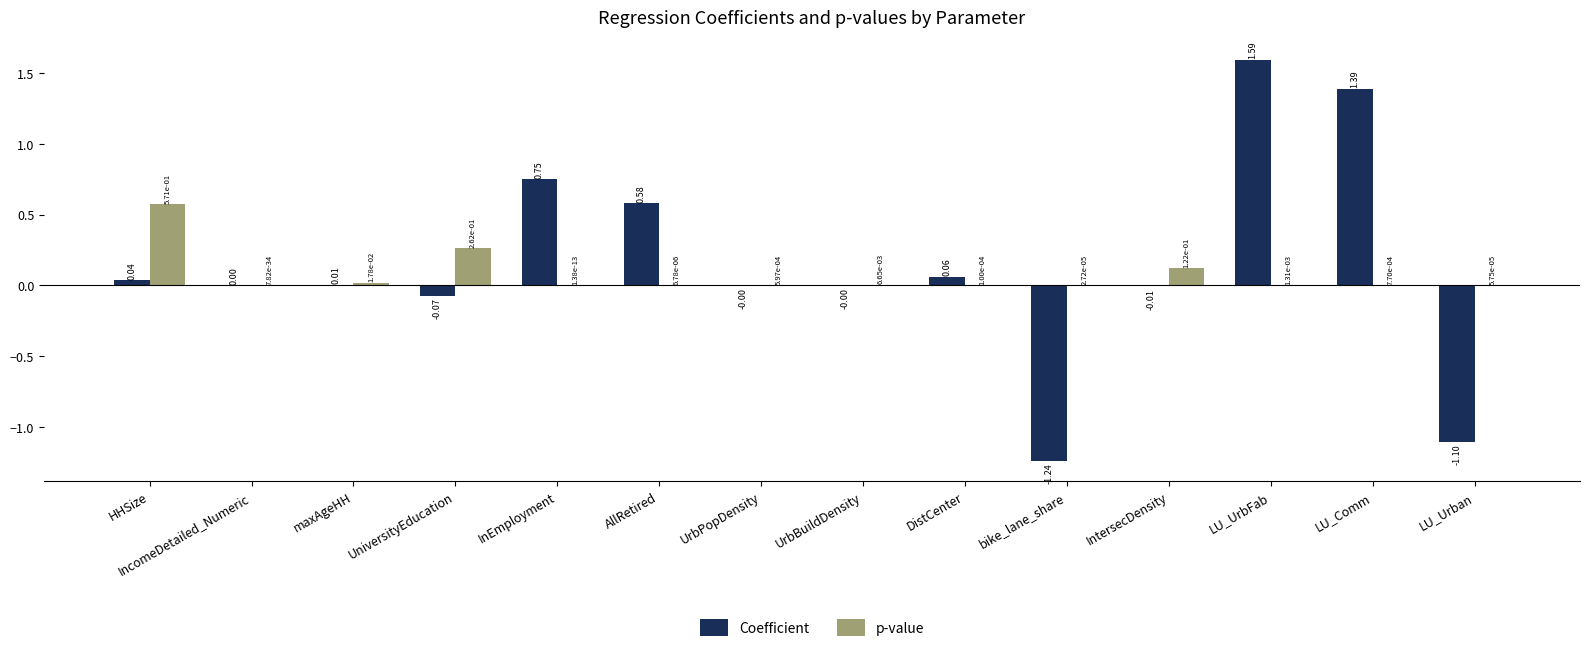

How many data points in Coefficient are above 0?

8